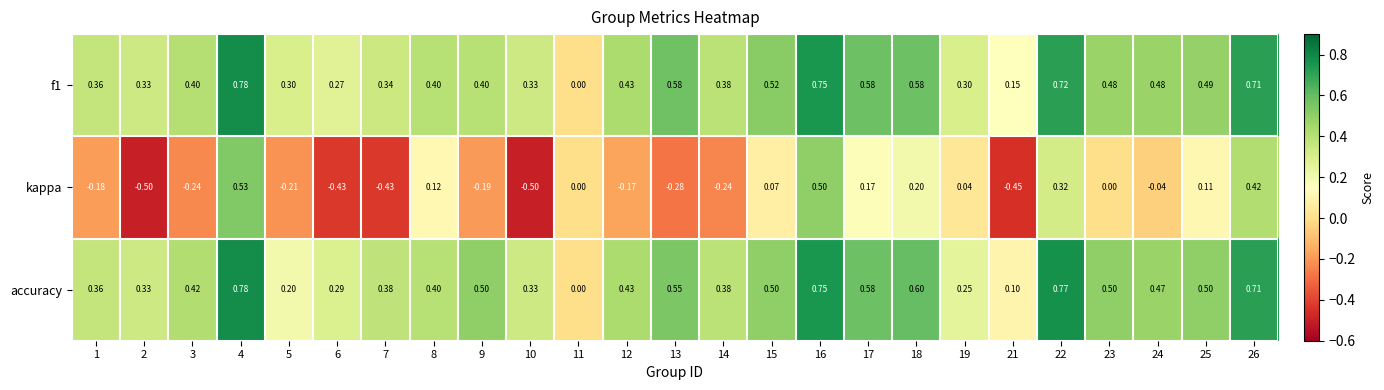

How many data points does each series have?

25